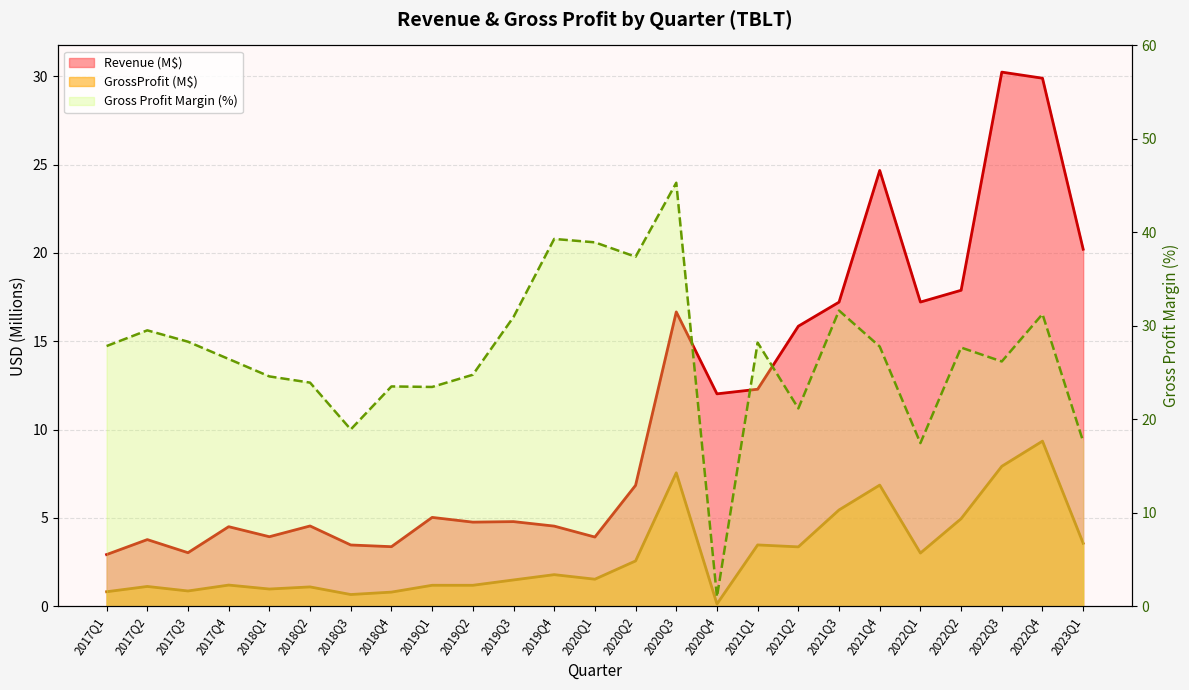

What is the difference between the second highest and minimum values in the Gross Profit Margin (%) series?

38.3